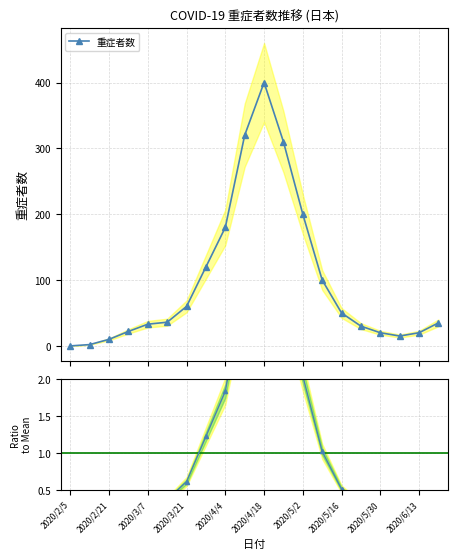

What is the approximate value at 2020/3/21?

60